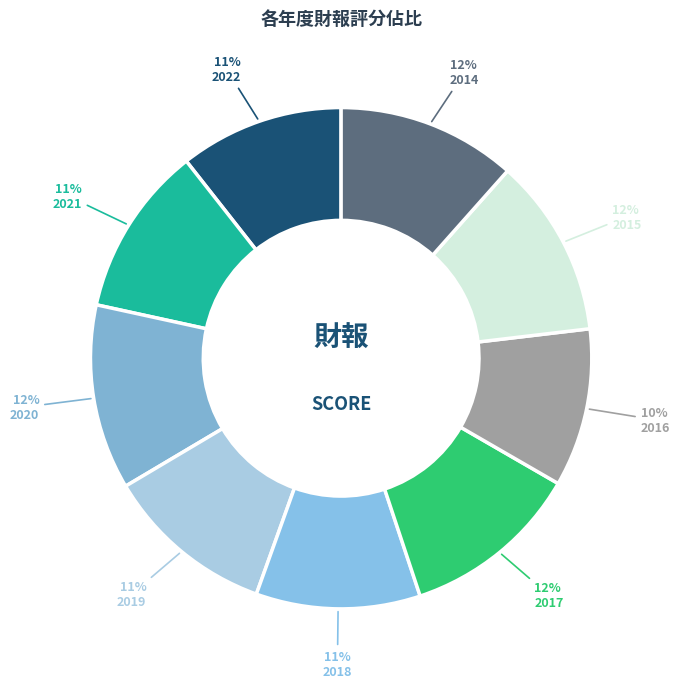

Does 2019 account for over 50% of the chart?

No